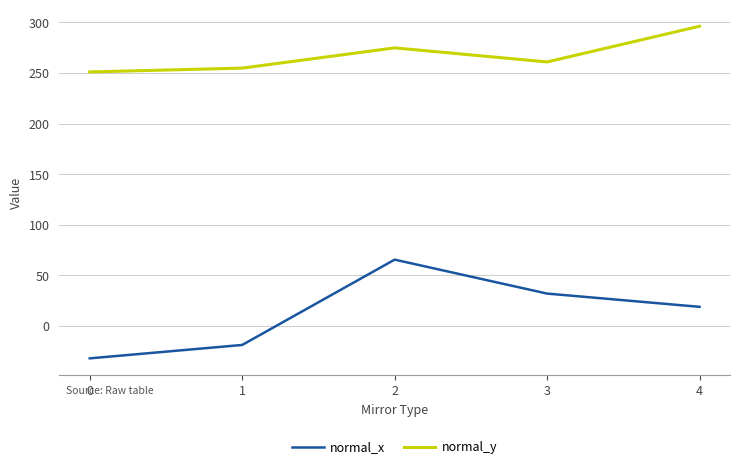

What is the total value across all series at 3?

293.0